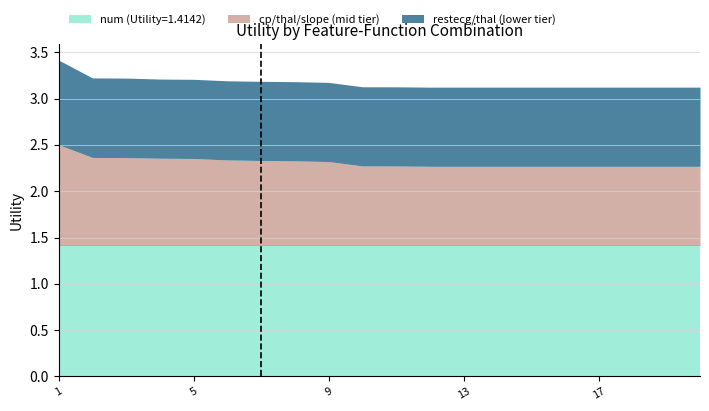

What is the approximate value of cp/thal/slope (mid tier) at 18?

0.9